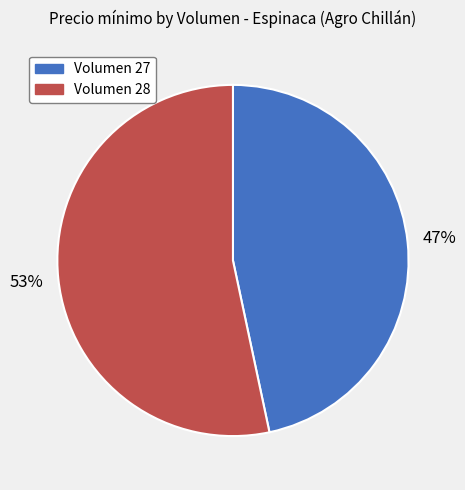

Which has a higher value, Volumen 28 or Volumen 27?

Volumen 28